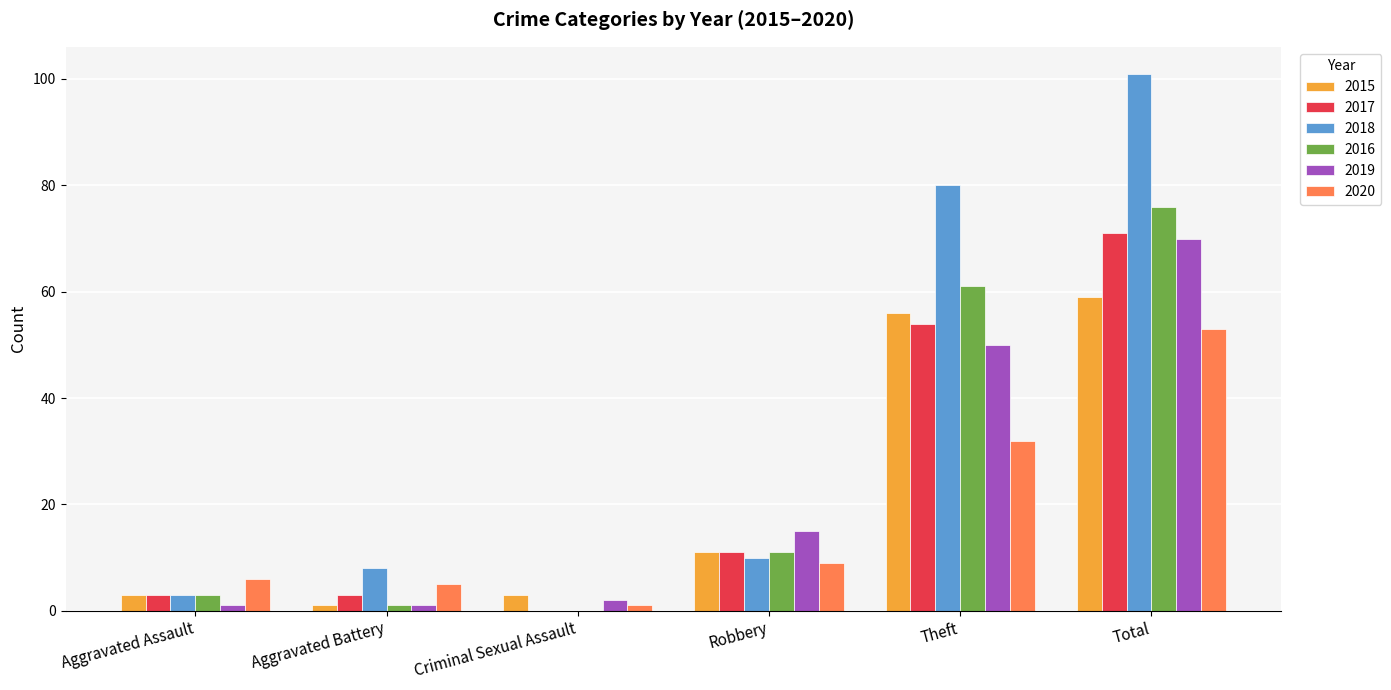

How many categories are shown in the chart?

6